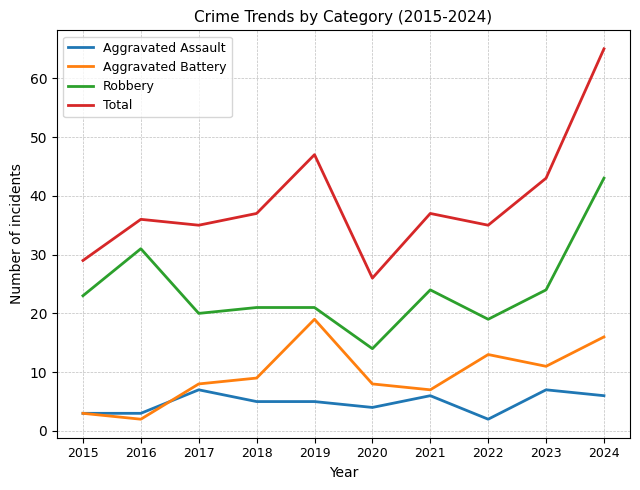

Does the chart have visible grid lines?

Yes